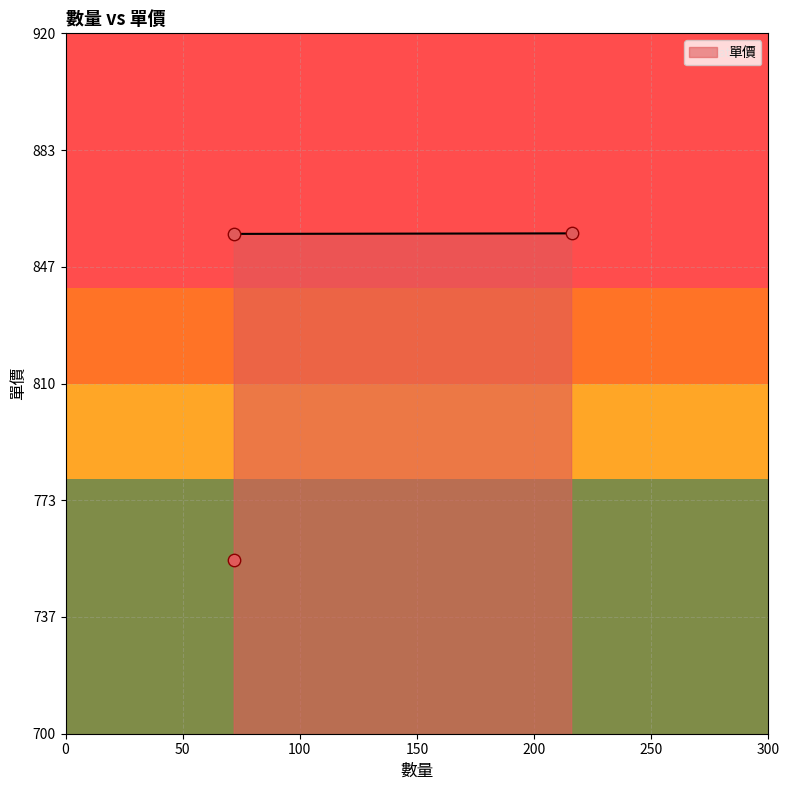

What is the change in value from 72 to 72?

+102.7